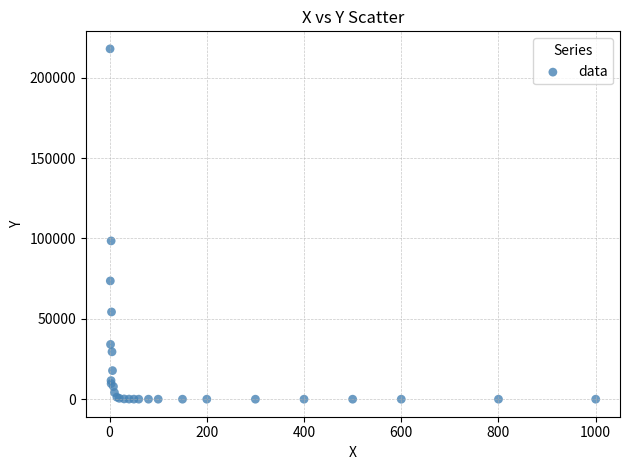

What Y value in the scatter plot is closest to 109001?

98500.0